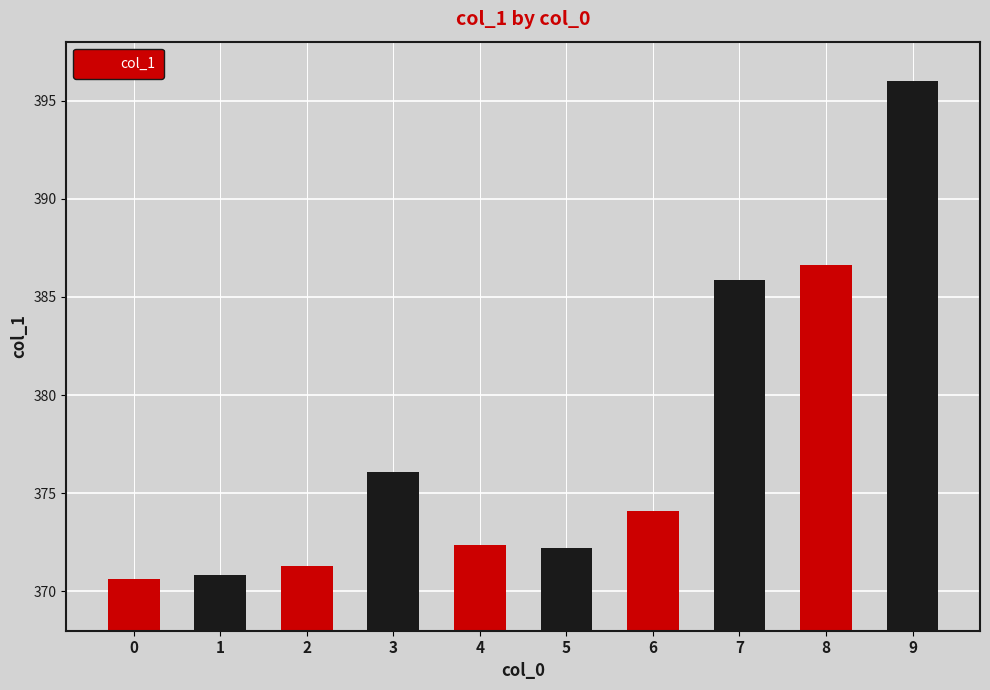

What is the maximum value shown in the chart?

396.0